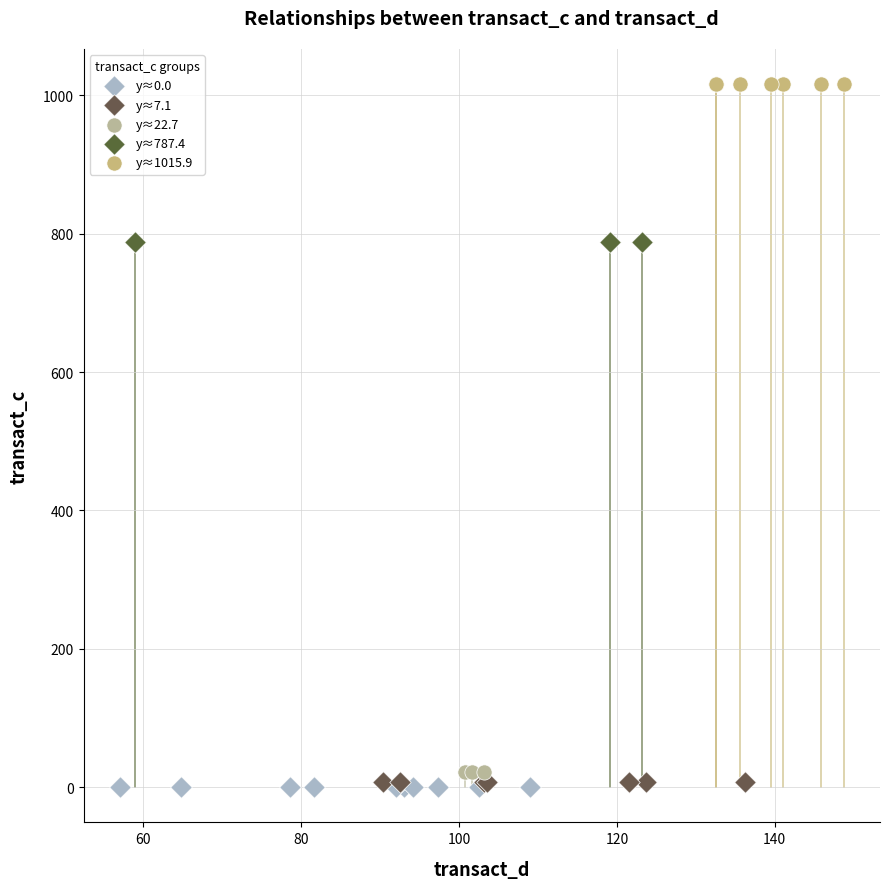

Which series reaches the maximum Y coordinate?

y≈1015.9